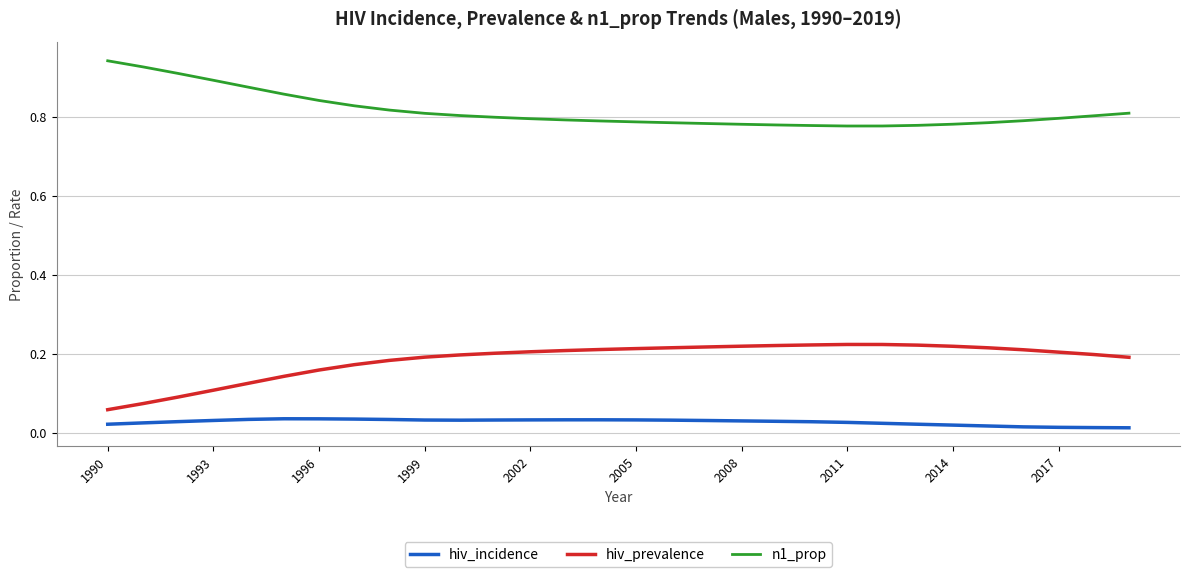

List the series in order of their peak value, highest first.

n1_prop, hiv_prevalence, hiv_incidence